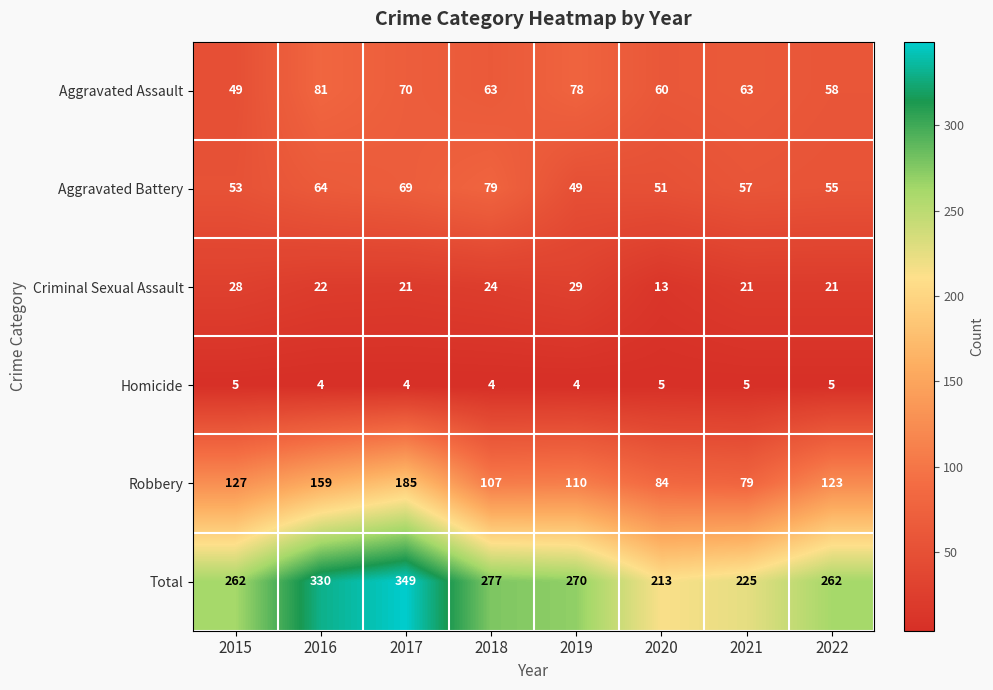

What is the difference between the maximum and minimum values in the Aggravated Assault series?

32